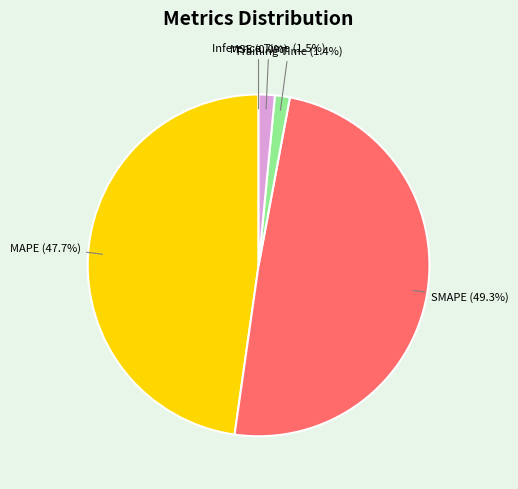

Approximately how many times larger is the value at SMAPE compared to MAPE?

1.0